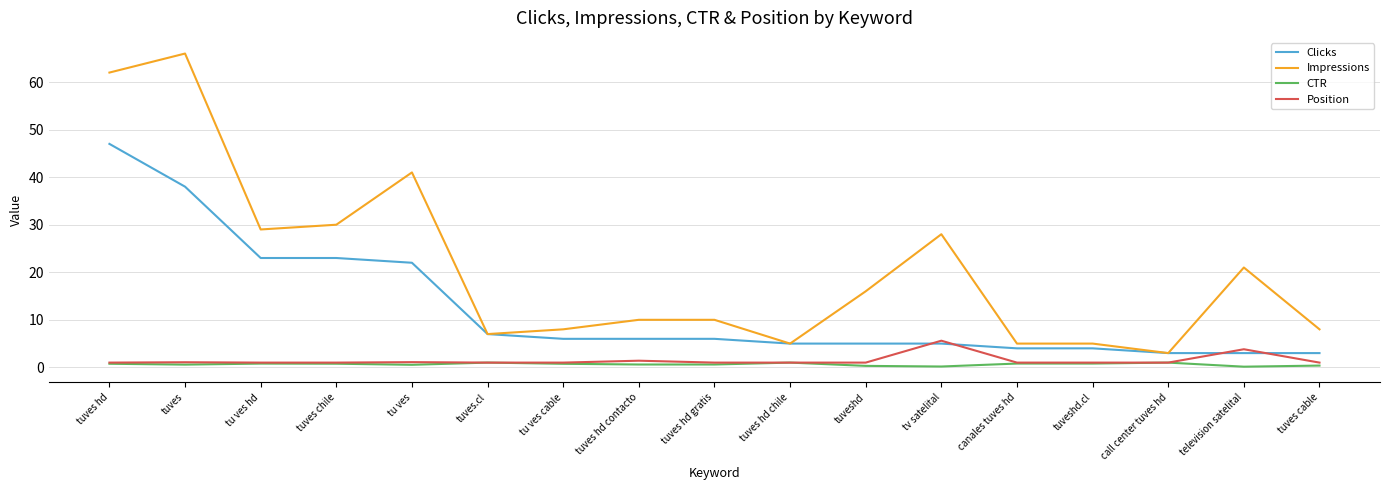

Where is Impressions nearest to the value 34?

tuves chile